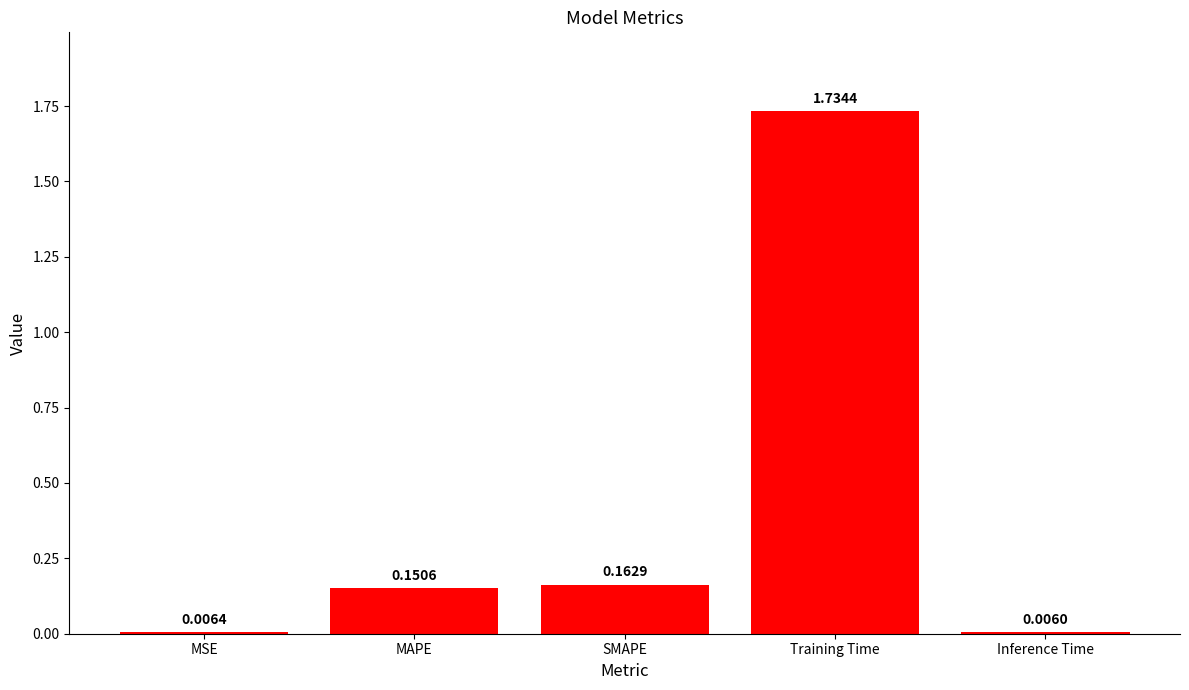

Are the bars horizontal?

No